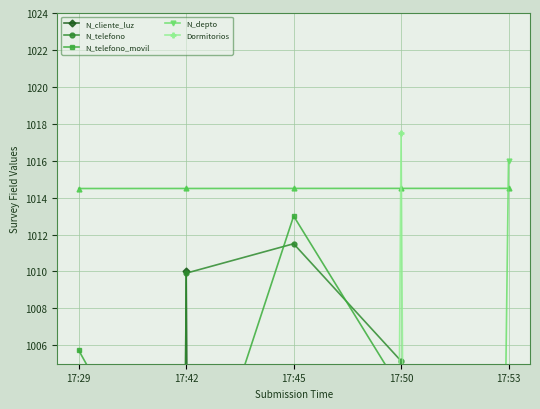

What is the total value across all series at 17:45?

2575.7